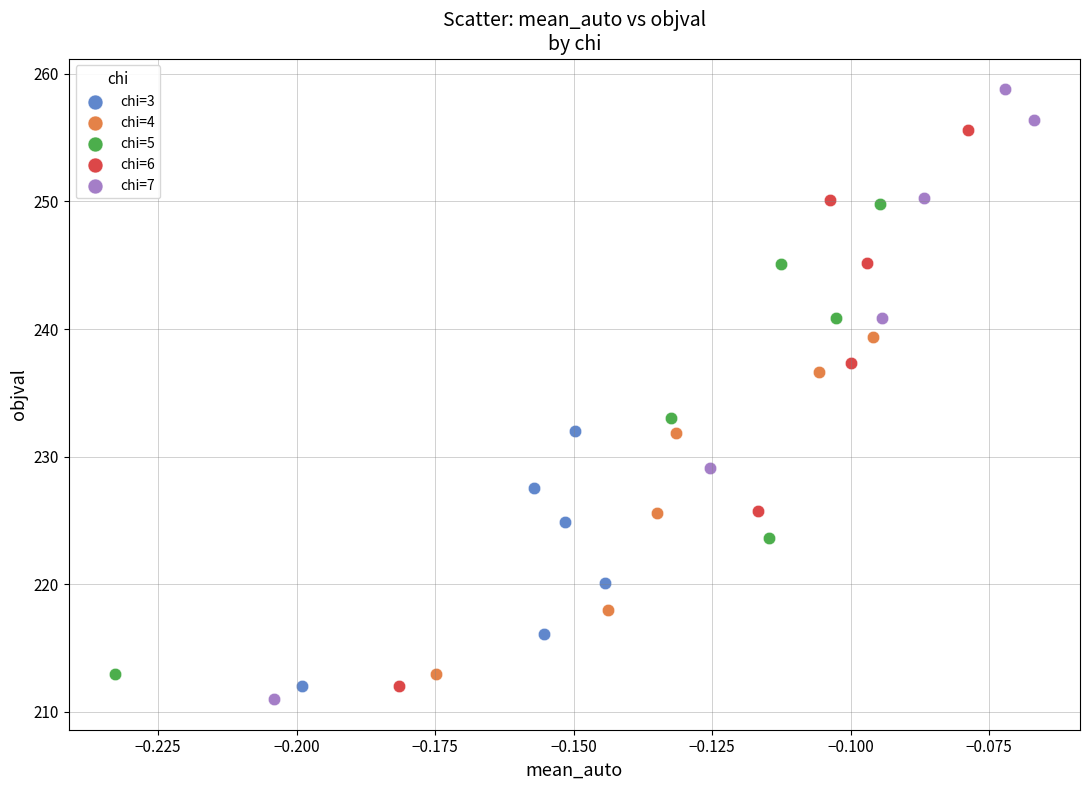

Which series reaches the minimum Y coordinate?

chi=7